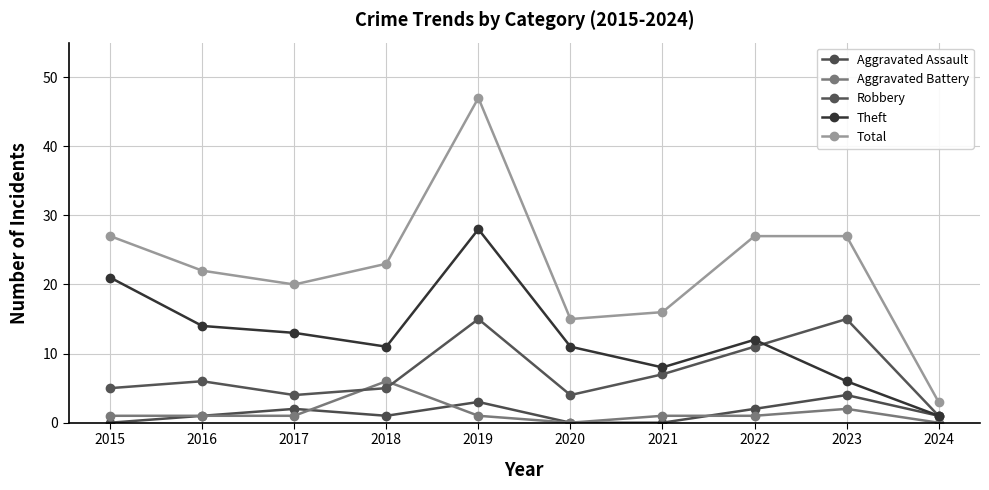

True or false: Theft has more than 2 interior local peaks.

False